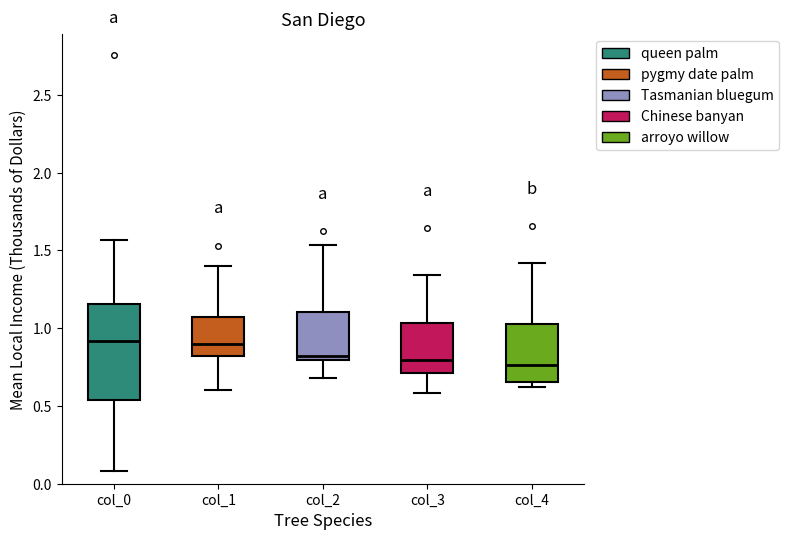

Comparing the boxes themselves (not the whiskers), which one is the tallest?

col_0